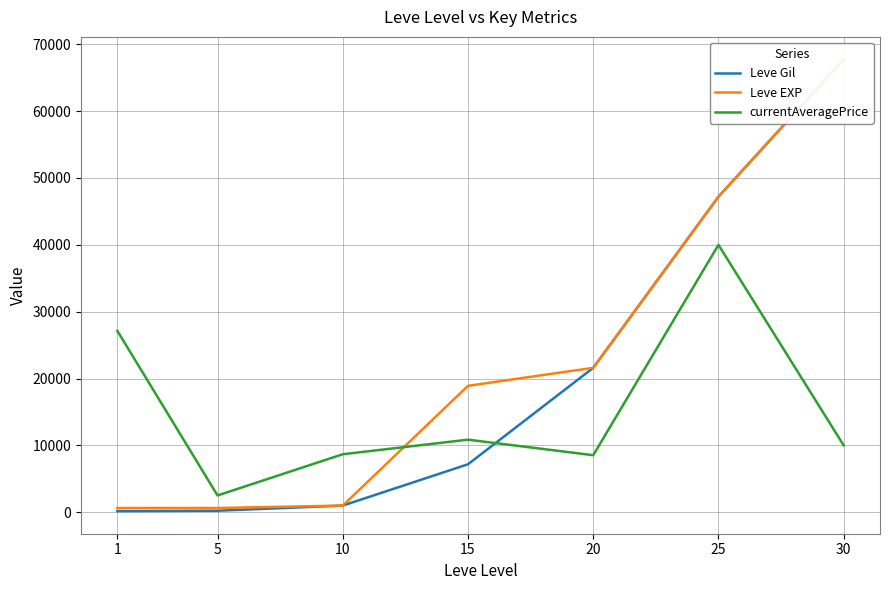

True or false: Leve EXP and currentAveragePrice cross at least once.

True